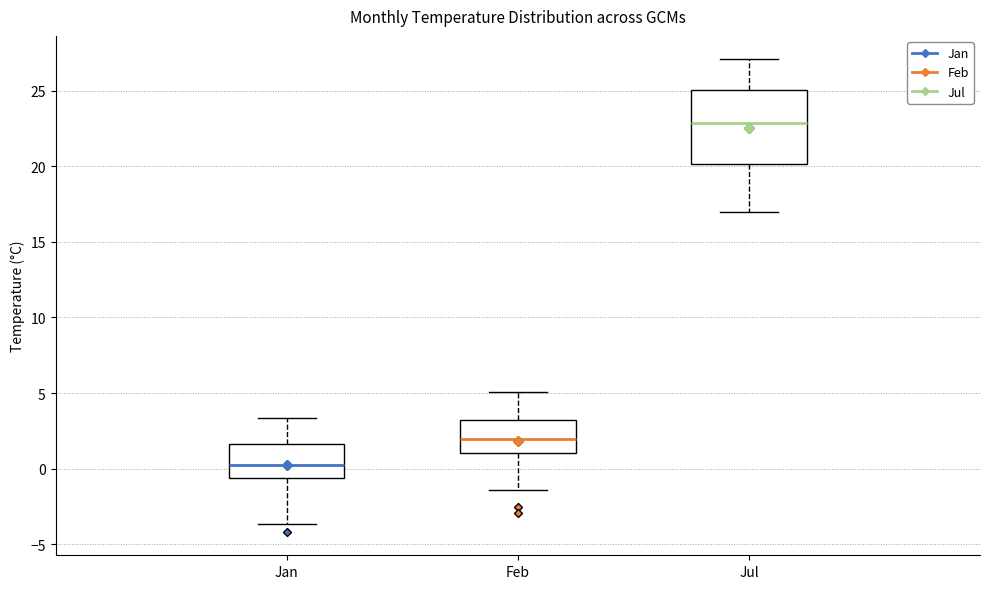

Reading left to right, read every box against the y-axis: the position of its median line, the range the box covers, and the ends of its whiskers. The values are not printed on the chart, so give them approximately, as read against the axis.

Jan: median 0.5, box -0.5 to 1.5, whiskers -3.5 to 3.5
Feb: median 2.0, box 1.0 to 3.0, whiskers -1.5 to 5.0
Jul: median 23.0, box 20.0 to 25.0, whiskers 17.0 to 27.0